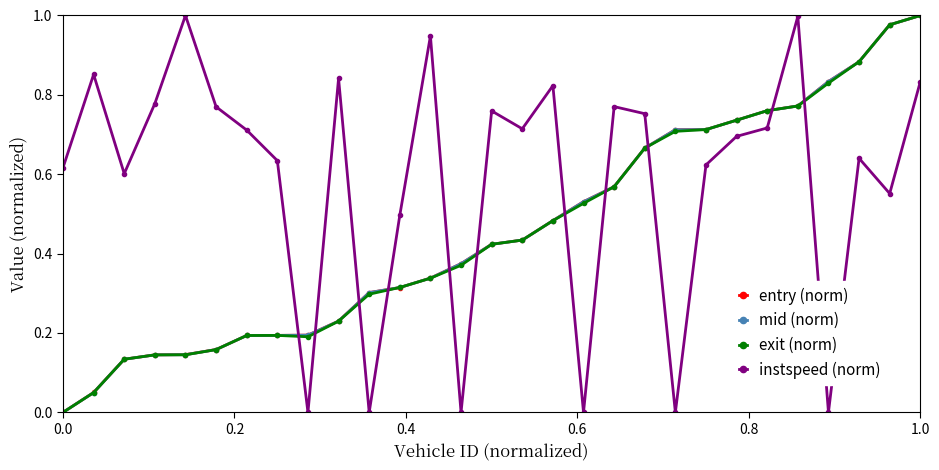

How many interior local peaks does the instspeed (norm) series have?

9